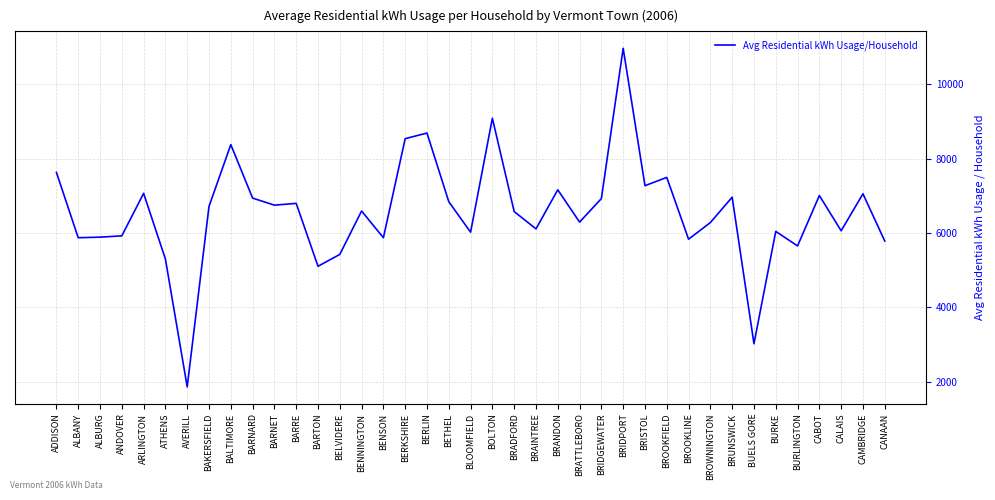

The value at ALBURG is 8871.7. True or false?

False